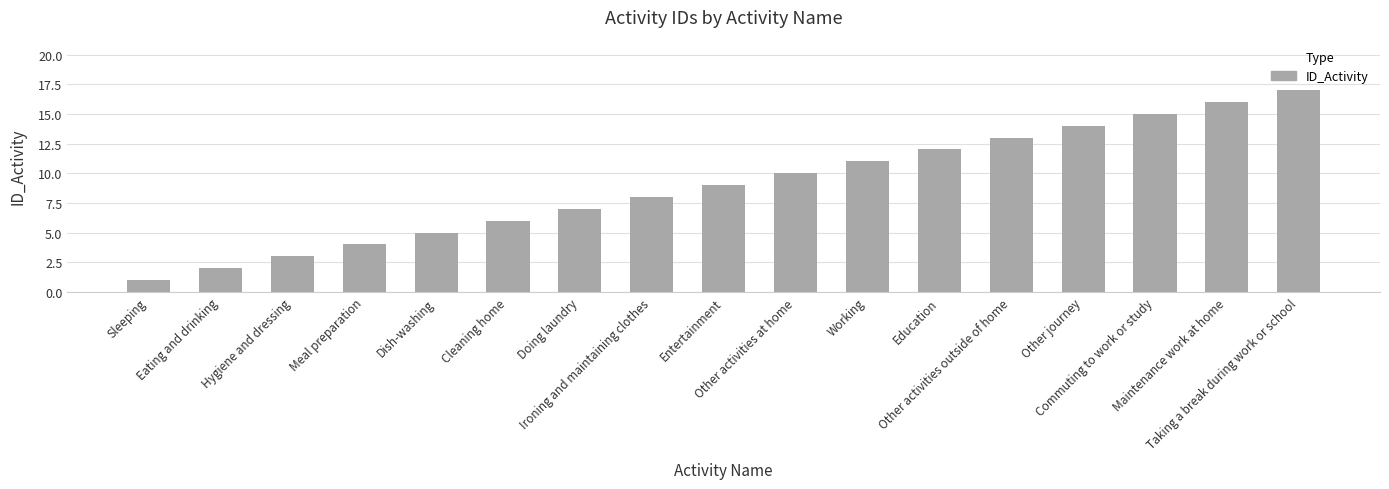

Reading left to right, what are all the values shown in this chart?

1	2	3	4	5	6	7	8	9	10	11	12	13	14	15	16	17